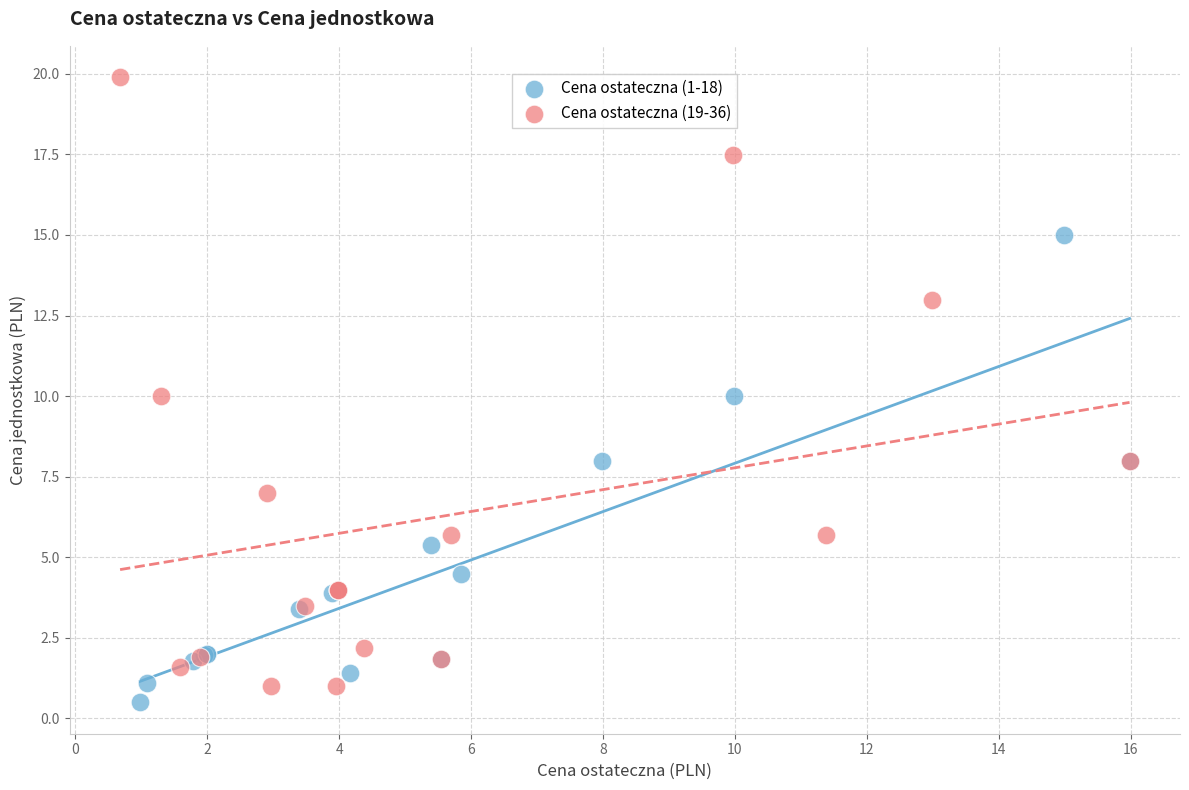

Which series contains the highest Y value?

Cena ostateczna (19-36)